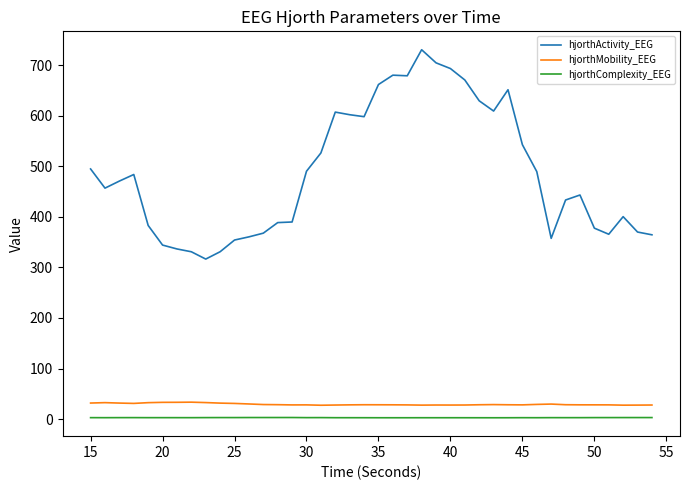

Count the number of categories in the chart.

40